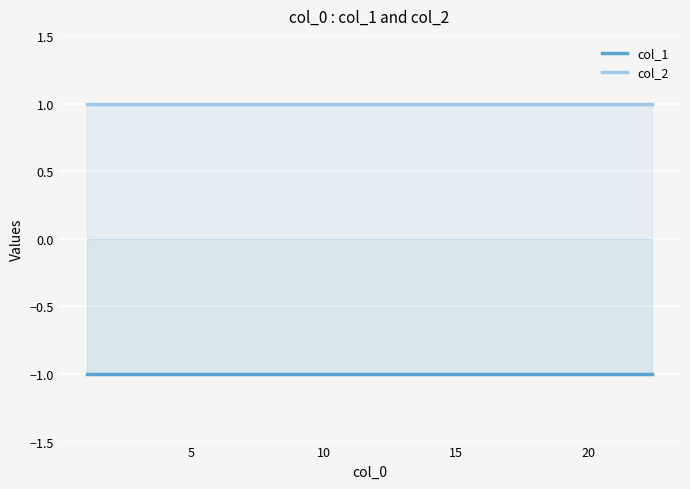

True or false: col_2 and col_1 cross at least once.

False